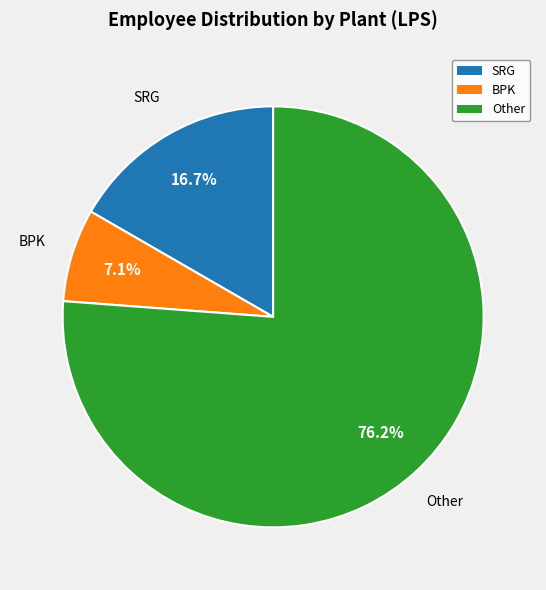

To the nearest percent, what is the combined percentage of BPK and SRG?

24%